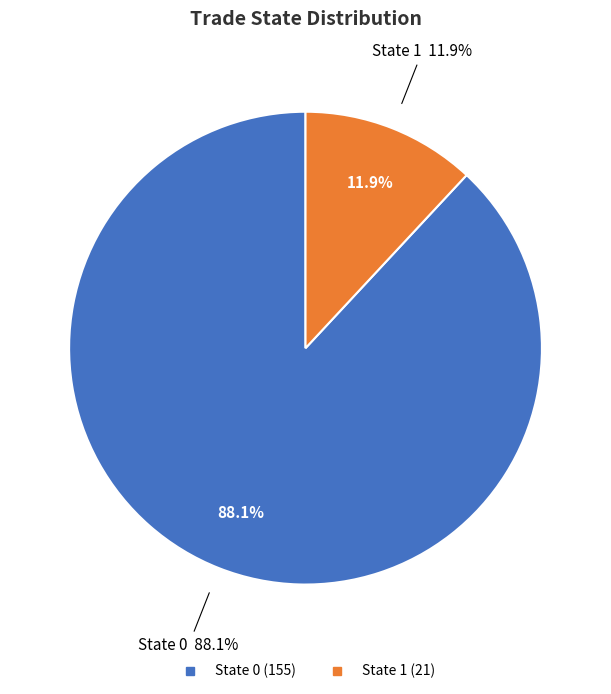

To the nearest percent, what percentage of the pie is State 0?

88%